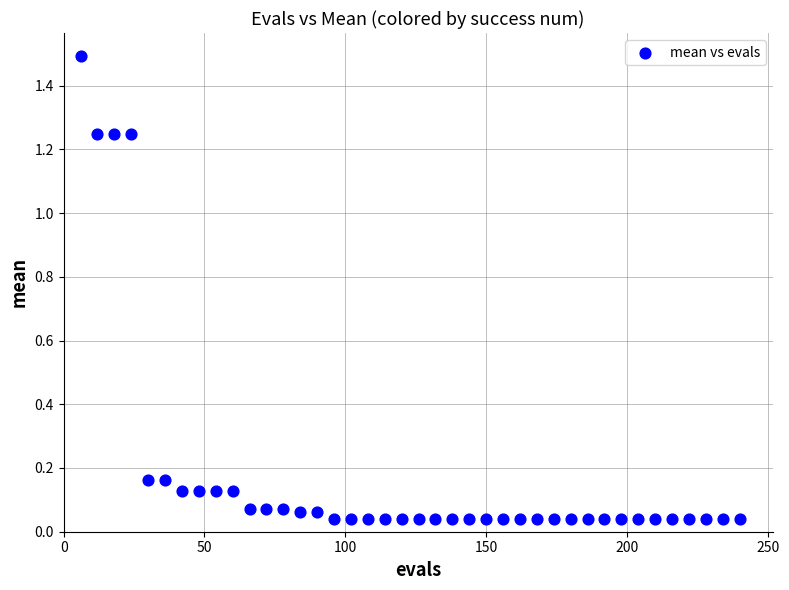

What is the range of X values (max minus min)?

234.0